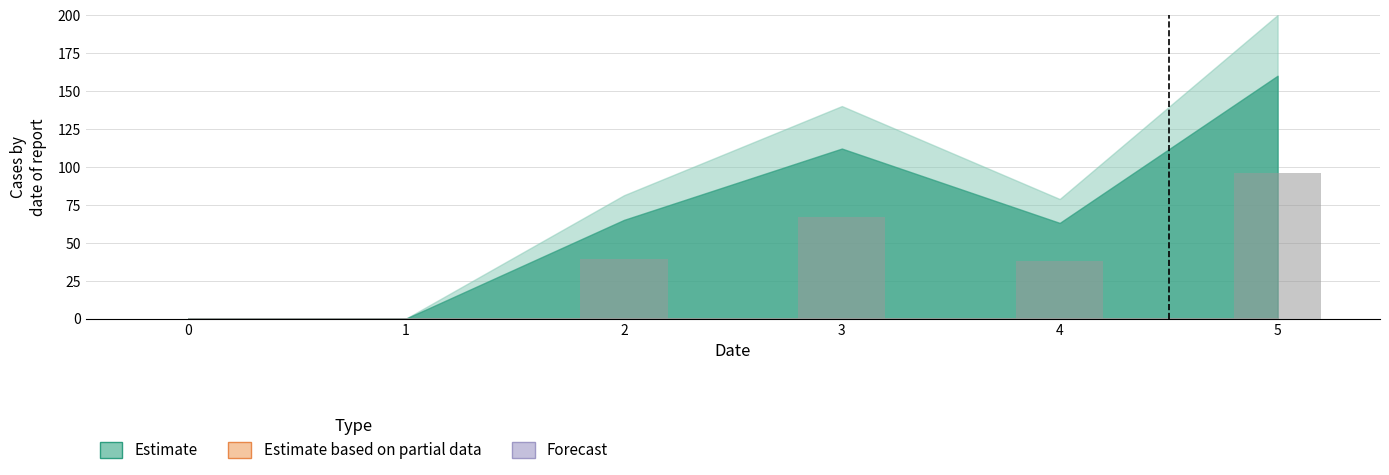

Reading left to right, extract all data points from this chart.

0=0.0	1=0.0	2=39.0	3=67.2	4=37.8	5=96.0